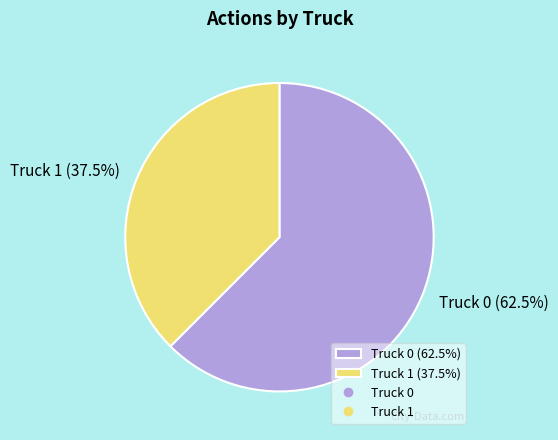

The Truck 0 slice represents 49% of the pie. True or false?

False